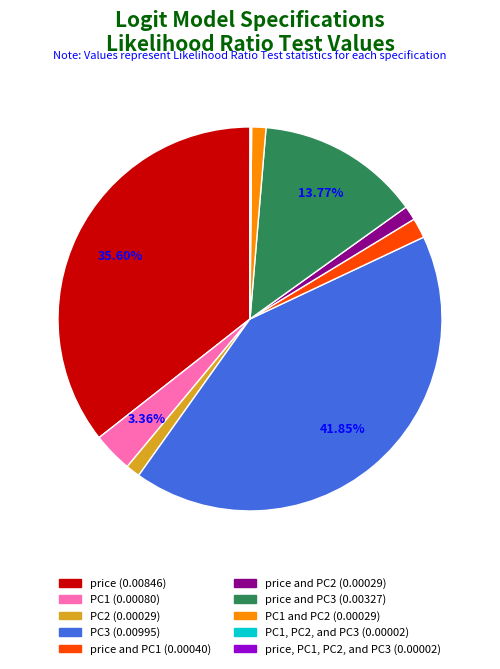

Is there a majority slice in this chart?

No